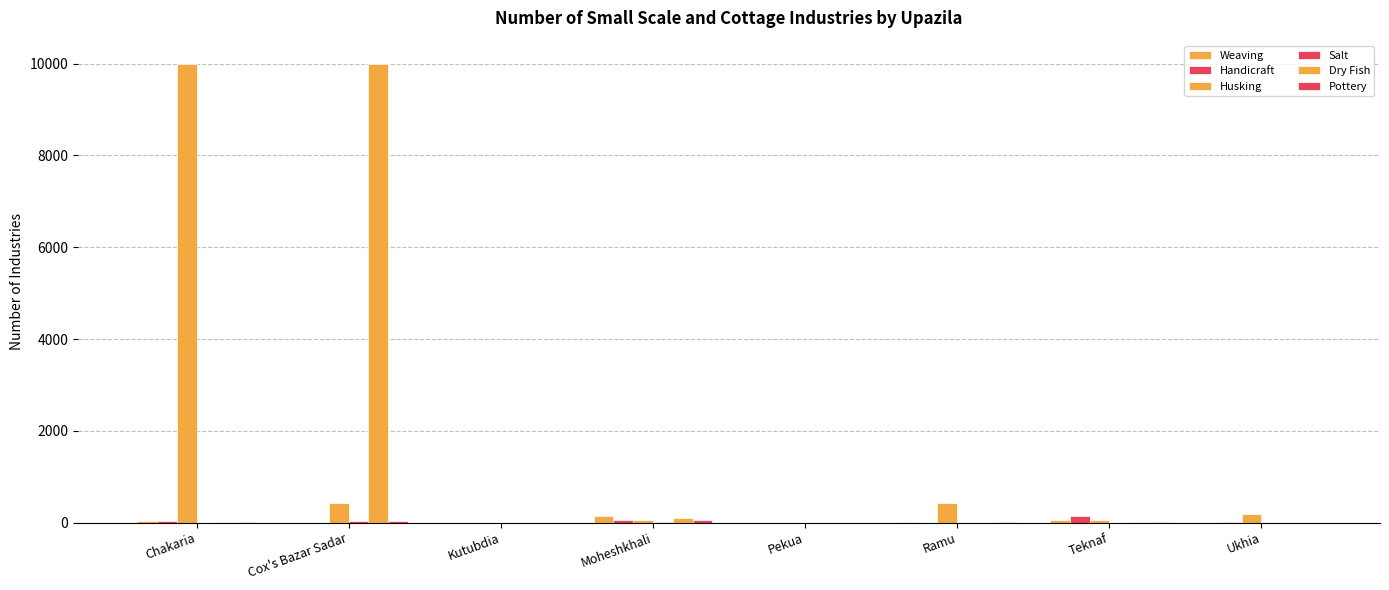

Rank the categories by Handicraft value from lowest to highest.

Cox's Bazar Sadar, Kutubdia, Pekua, Ramu, Ukhia, Chakaria, Moheshkhali, Teknaf